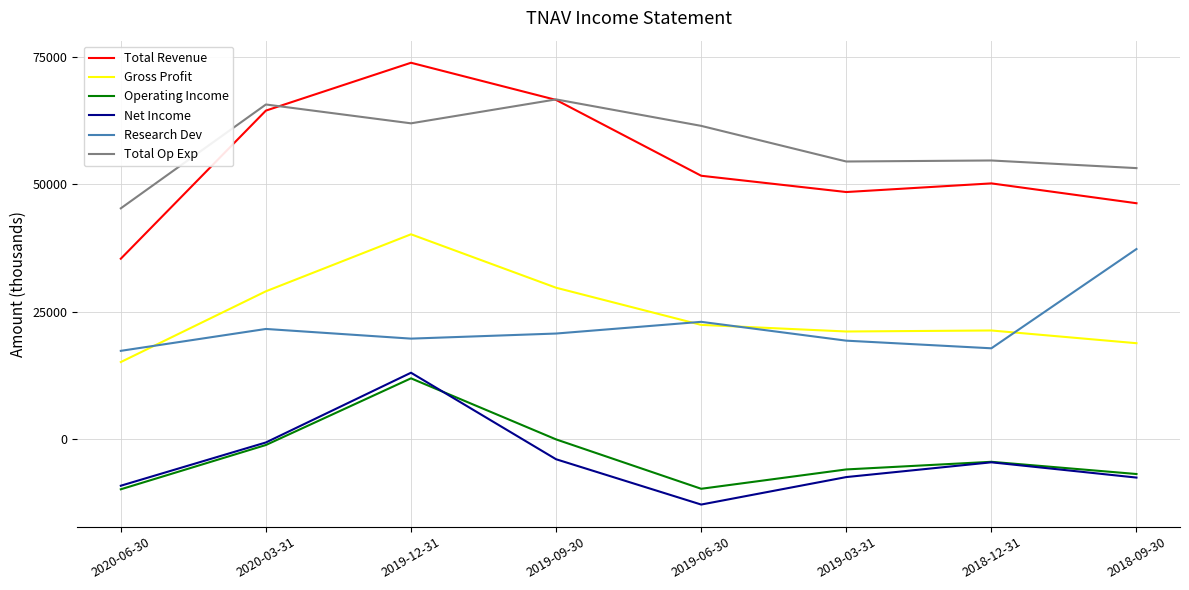

Where does the Total Revenue series first go above 51700?

2020-03-31